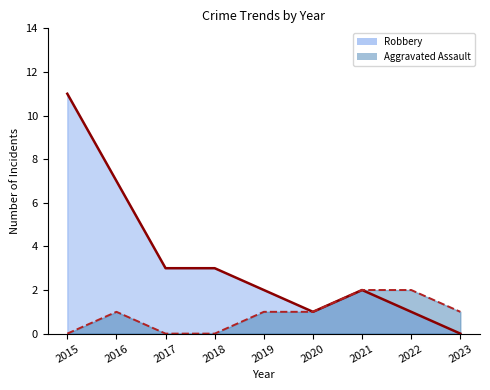

How many data points in Aggravated Assault are above 1?

2